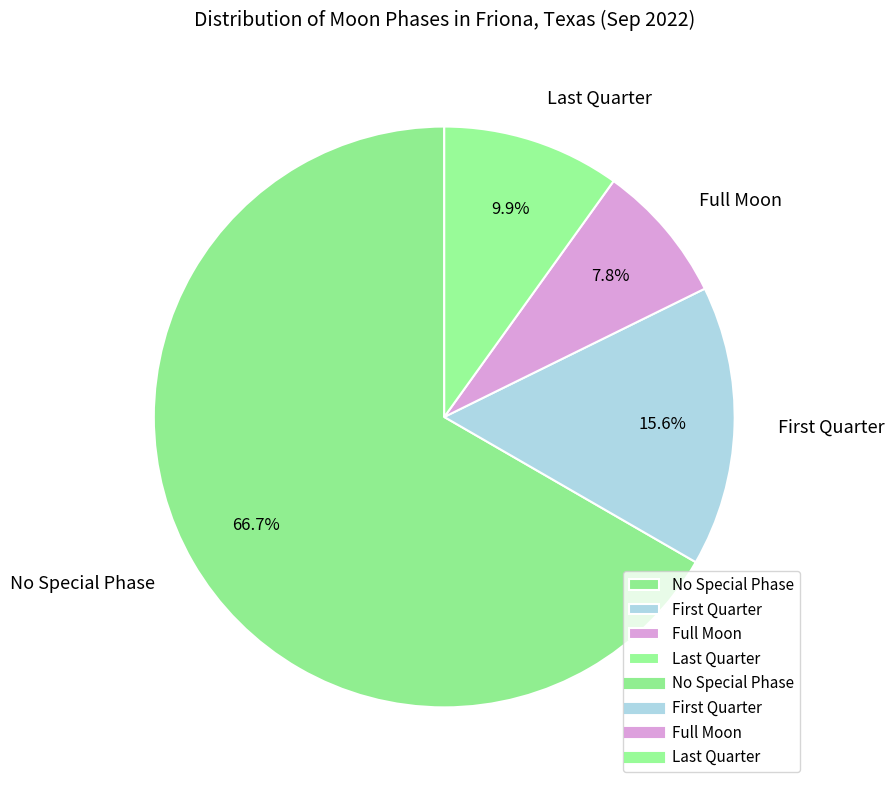

Is No Special Phase the majority of the pie?

Yes